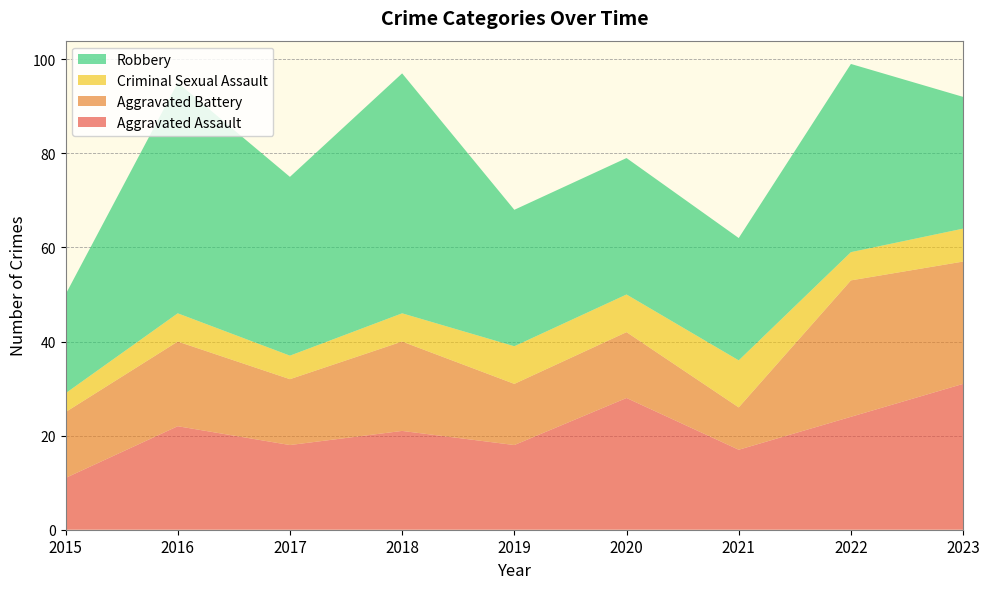

Reading left to right, transcribe all the data shown in this chart.

Aggravated Assault: 2015=11	2016=22	2017=18	2018=21	2019=18	2020=28	2021=17	2022=24	2023=31
Aggravated Battery: 2015=14	2016=18	2017=14	2018=19	2019=13	2020=14	2021=9	2022=29	2023=26
Criminal Sexual Assault: 2015=4	2016=6	2017=5	2018=6	2019=8	2020=8	2021=10	2022=6	2023=7
Robbery: 2015=21	2016=49	2017=38	2018=51	2019=29	2020=29	2021=26	2022=40	2023=28